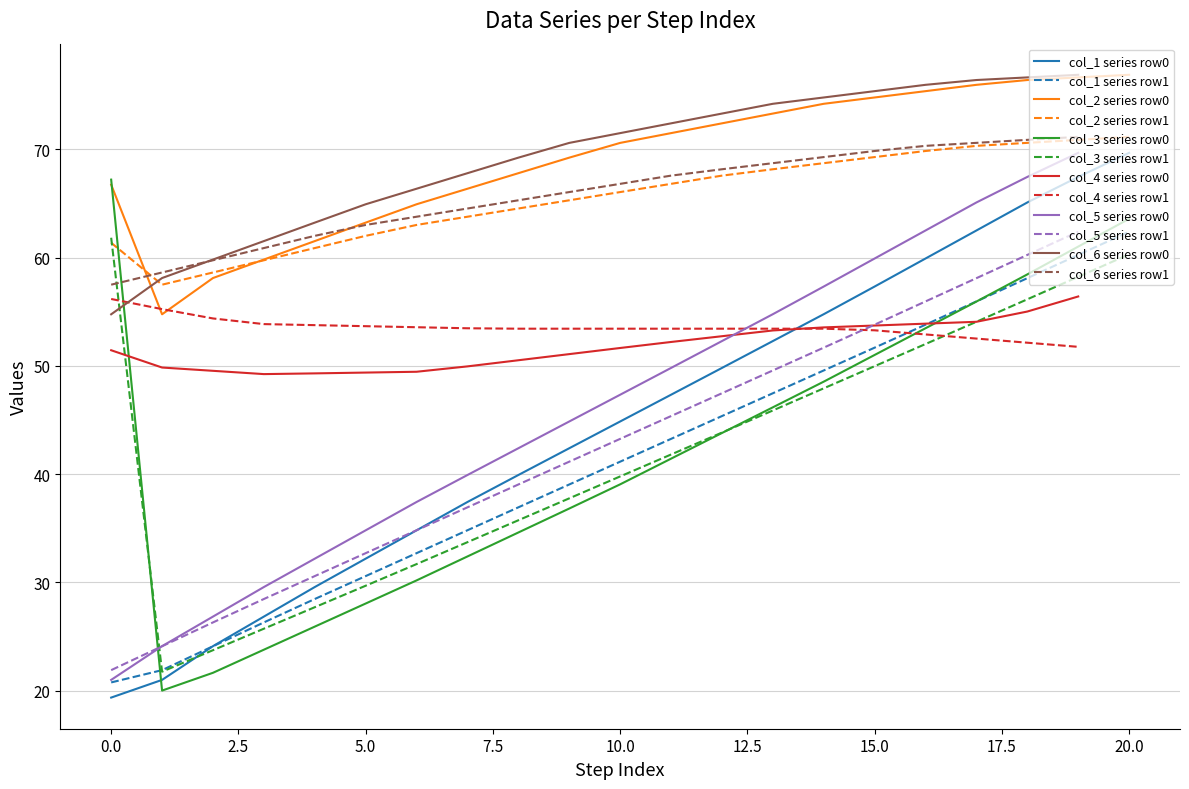

What is the minimum value for col_1 series row0?

19.4